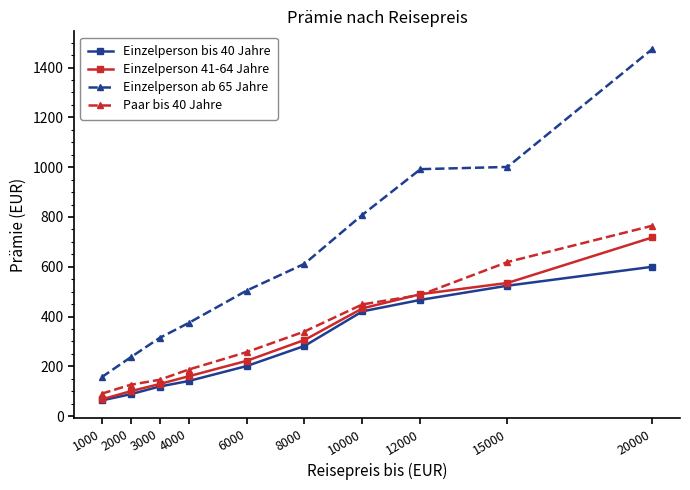

At which label does Einzelperson 41-64 Jahre reach its minimum?

1000